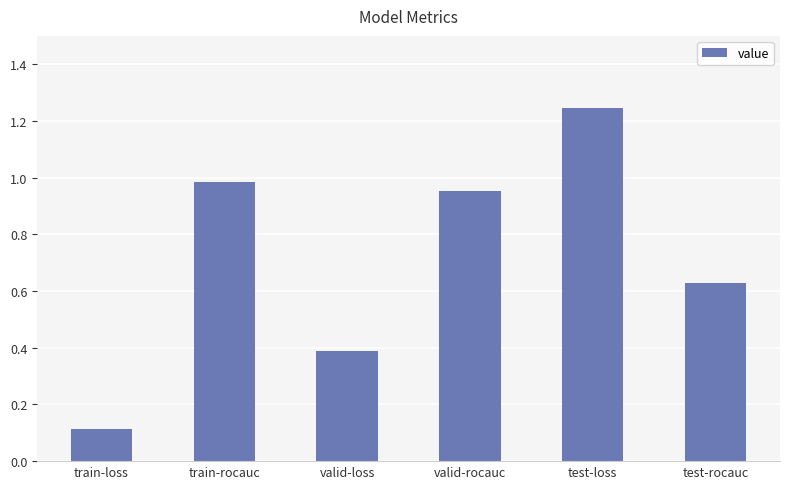

True or false: the data shows 0.1 at train-loss.

True